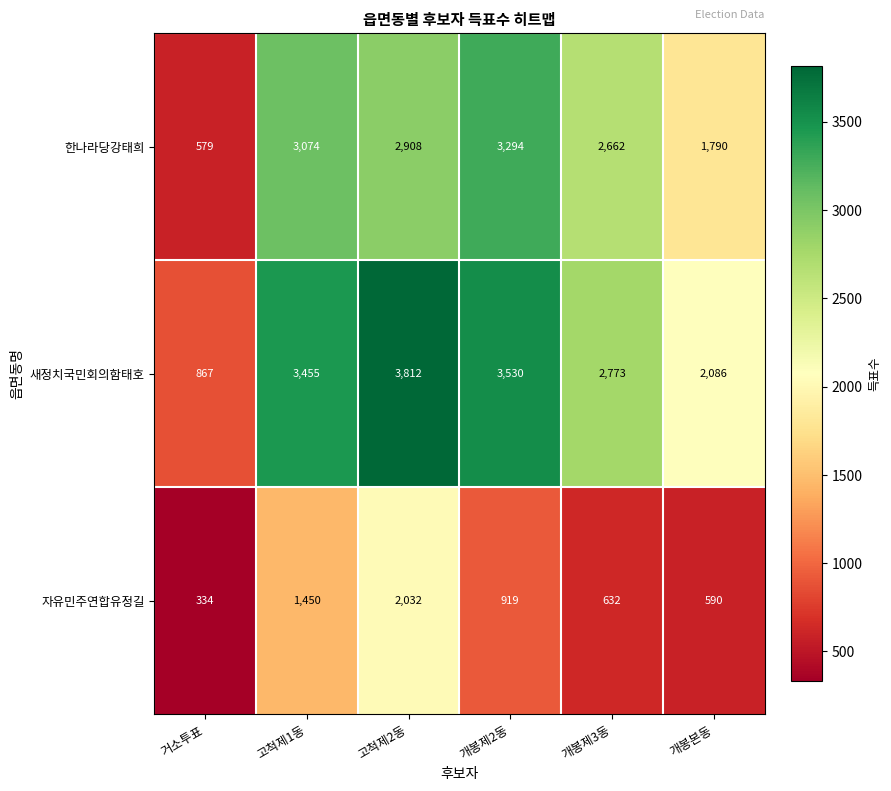

What is the difference between the maximum and minimum values in the 자유민주연합유정길 series?

1698